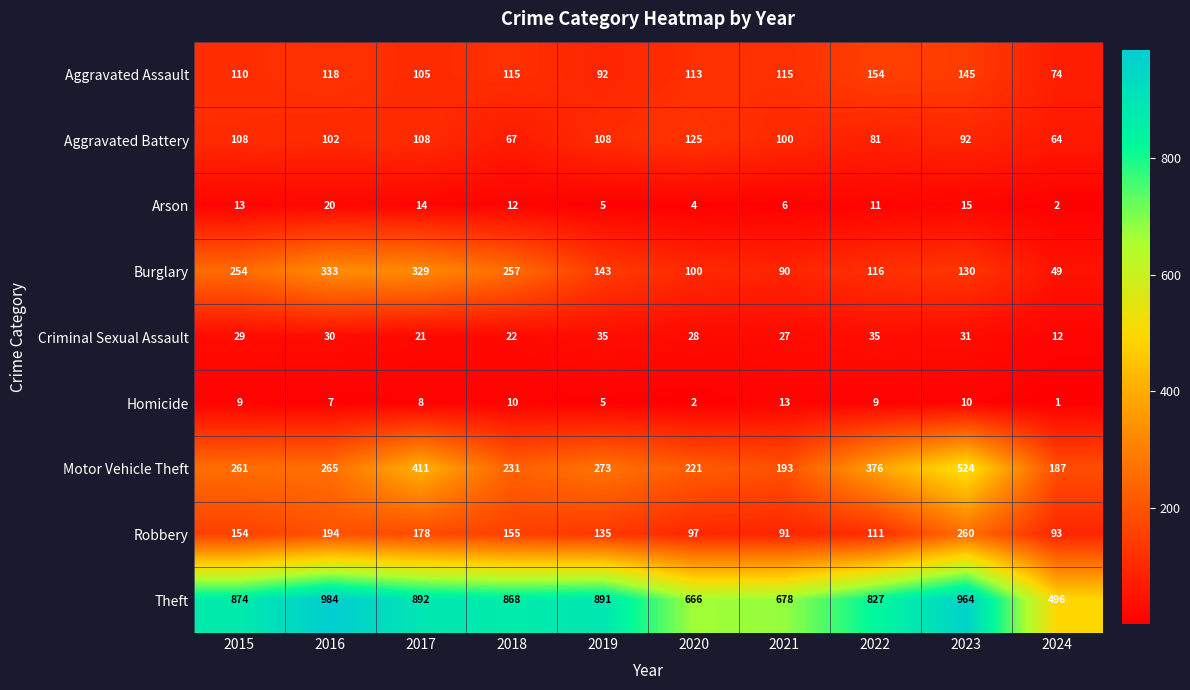

What is the spread (max minus min) of values at 2015?

865